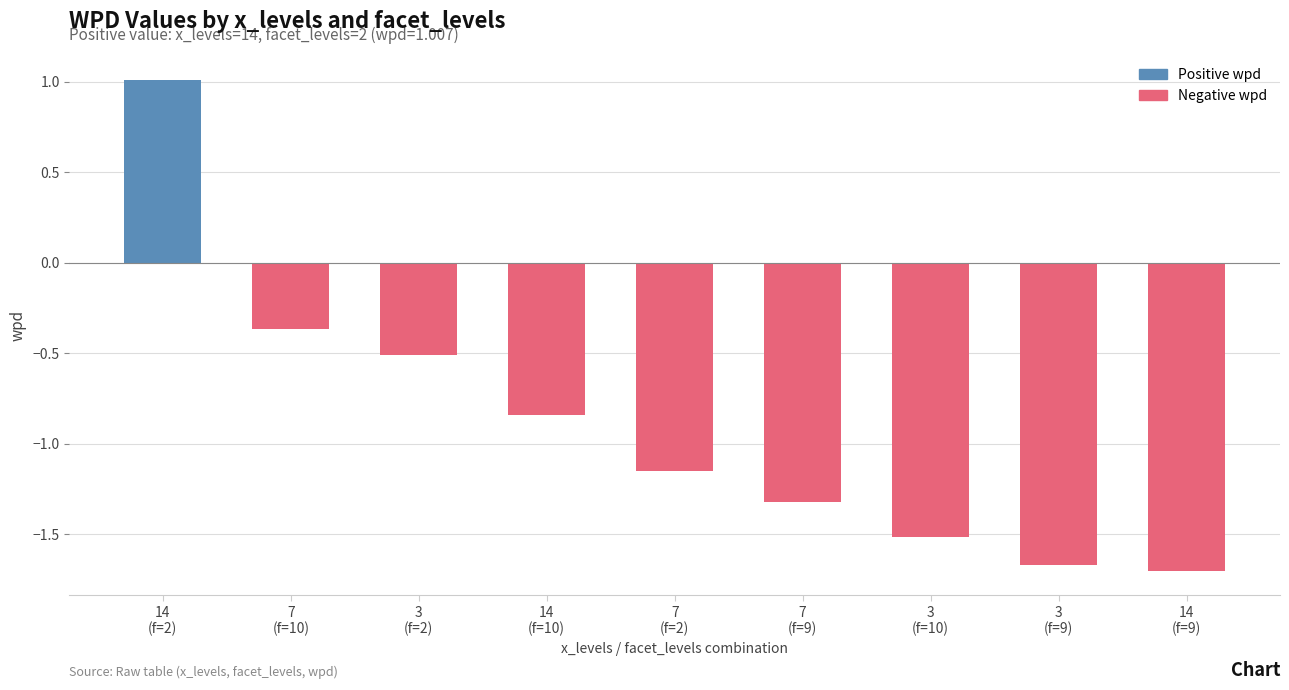

What is the sum of all values?

-8.1